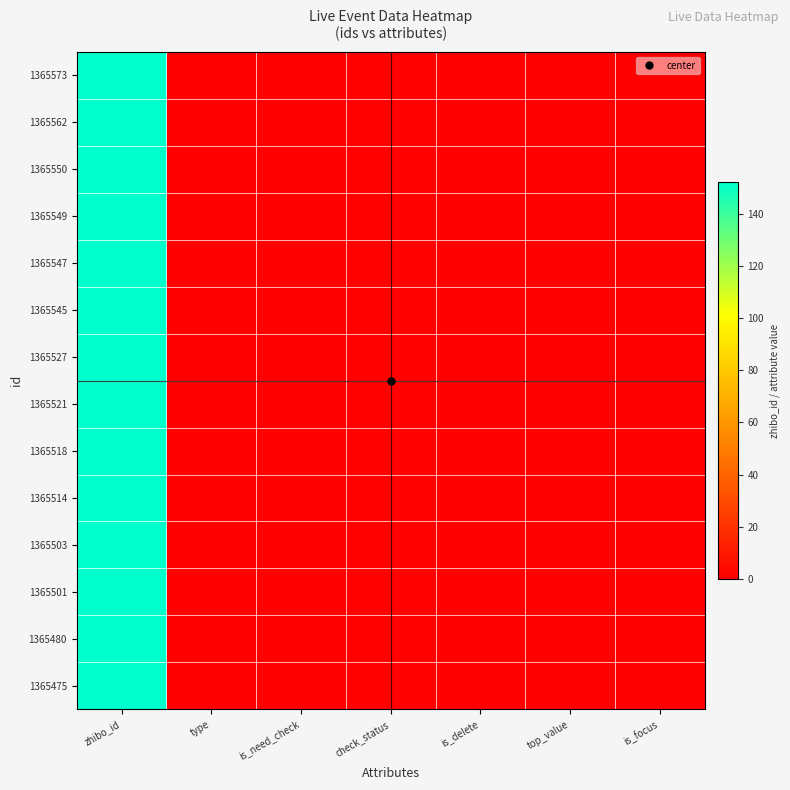

Reading left to right, extract all data points from this chart.

1365573: zhibo_id=152	type=0	is_need_check=0	check_status=1	is_delete=0	top_value=0	is_focus=0
1365562: zhibo_id=152	type=0	is_need_check=0	check_status=1	is_delete=0	top_value=0	is_focus=0
1365550: zhibo_id=152	type=0	is_need_check=0	check_status=1	is_delete=0	top_value=0	is_focus=0
1365549: zhibo_id=152	type=0	is_need_check=0	check_status=1	is_delete=0	top_value=0	is_focus=0
1365547: zhibo_id=152	type=0	is_need_check=0	check_status=1	is_delete=0	top_value=0	is_focus=0
1365545: zhibo_id=152	type=0	is_need_check=0	check_status=1	is_delete=0	top_value=0	is_focus=0
1365527: zhibo_id=152	type=0	is_need_check=0	check_status=1	is_delete=0	top_value=0	is_focus=0
1365521: zhibo_id=152	type=0	is_need_check=0	check_status=1	is_delete=0	top_value=0	is_focus=0
1365518: zhibo_id=152	type=0	is_need_check=0	check_status=1	is_delete=0	top_value=0	is_focus=0
1365514: zhibo_id=152	type=0	is_need_check=0	check_status=1	is_delete=0	top_value=0	is_focus=0
1365503: zhibo_id=152	type=0	is_need_check=0	check_status=1	is_delete=0	top_value=0	is_focus=0
1365501: zhibo_id=152	type=0	is_need_check=0	check_status=1	is_delete=0	top_value=0	is_focus=0
1365480: zhibo_id=152	type=0	is_need_check=0	check_status=1	is_delete=0	top_value=0	is_focus=0
1365475: zhibo_id=152	type=0	is_need_check=0	check_status=1	is_delete=0	top_value=0	is_focus=0